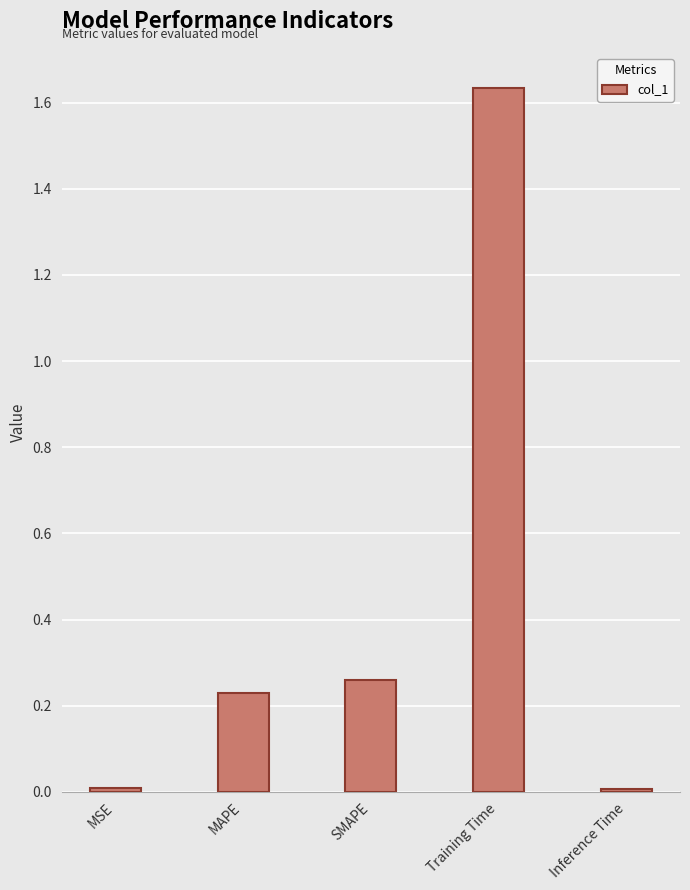

What is the change in value from MSE to Training Time?

+1.6